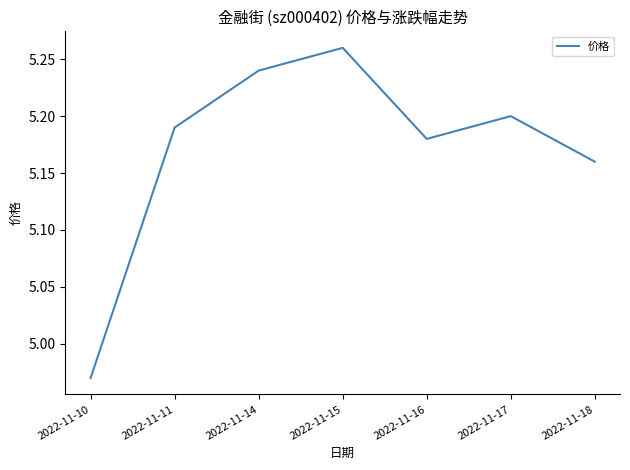

Rank the categories by value from highest to lowest.

2022-11-15, 2022-11-14, 2022-11-17, 2022-11-11, 2022-11-16, 2022-11-18, 2022-11-10